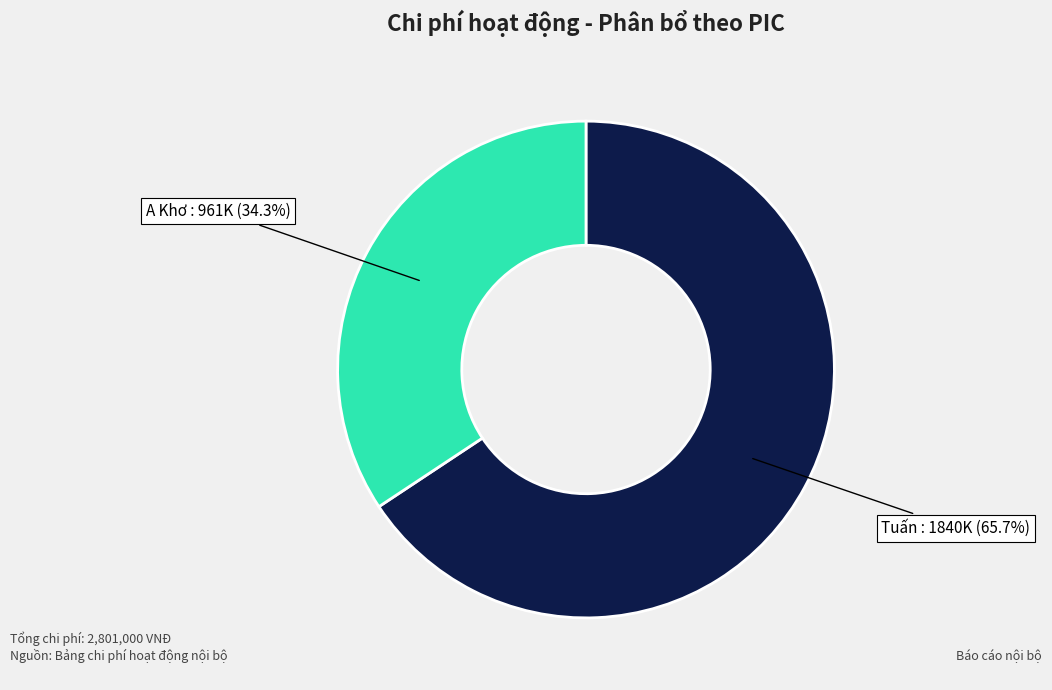

Count the number of slices in the pie.

2